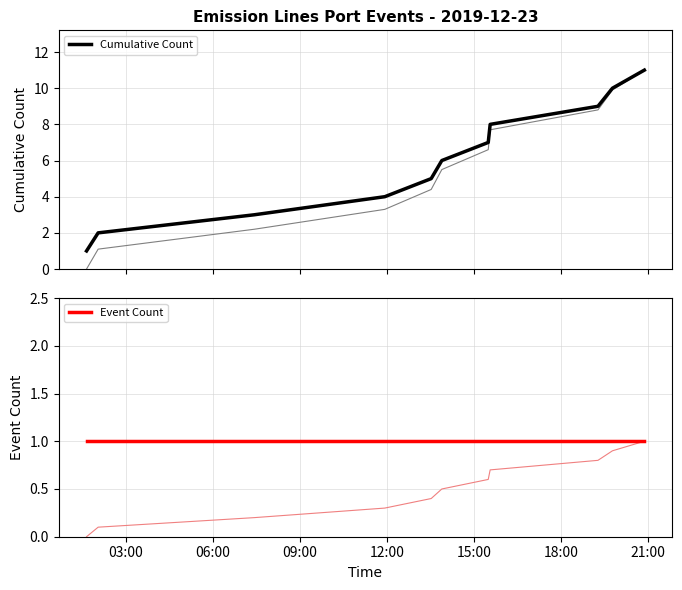

At which label is Event Count closest to 1?

03:00